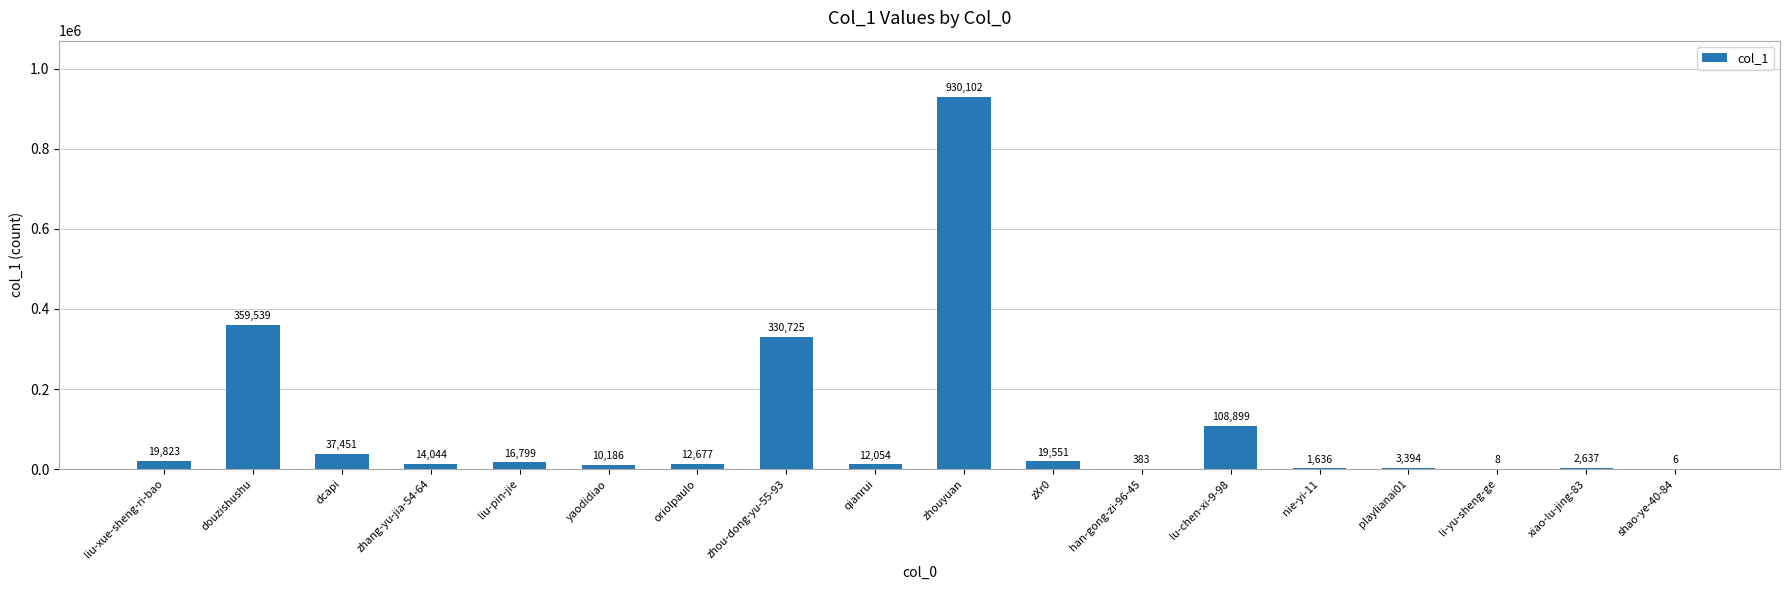

At which label does the data first exceed 14044?

liu-xue-sheng-ri-bao